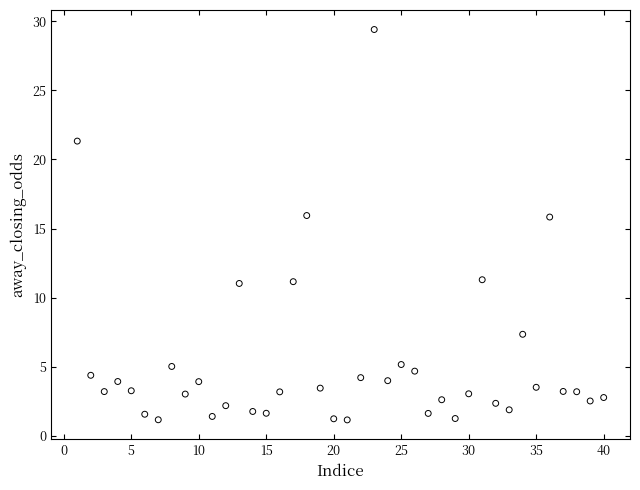

What is the range of X values (max minus min)?

39.0